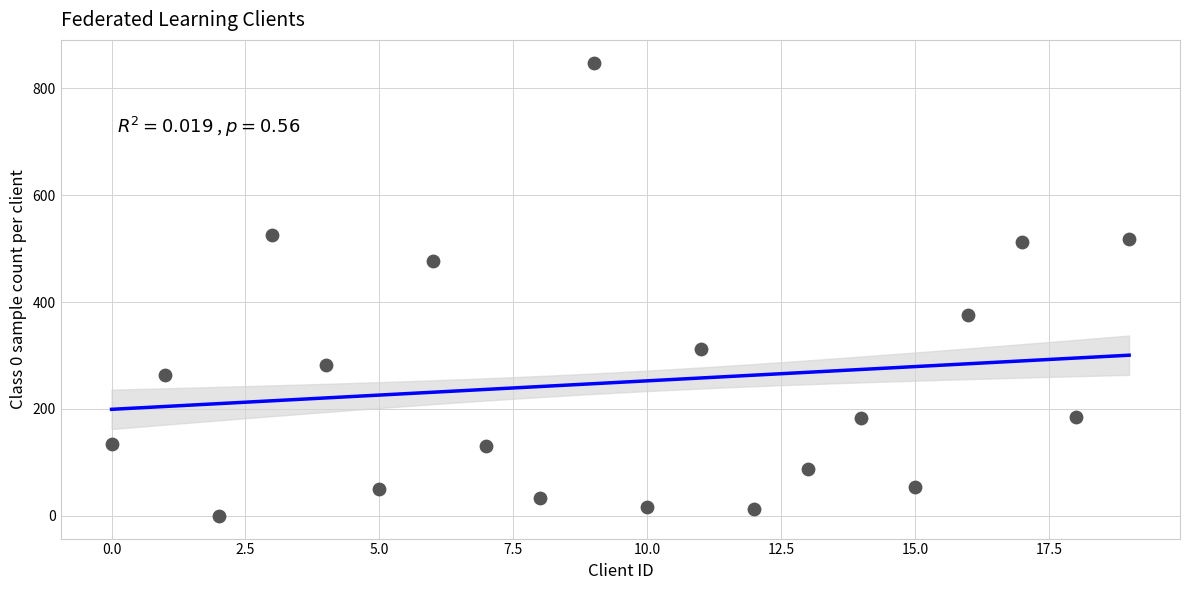

What is the range of Y values (max minus min)?

848